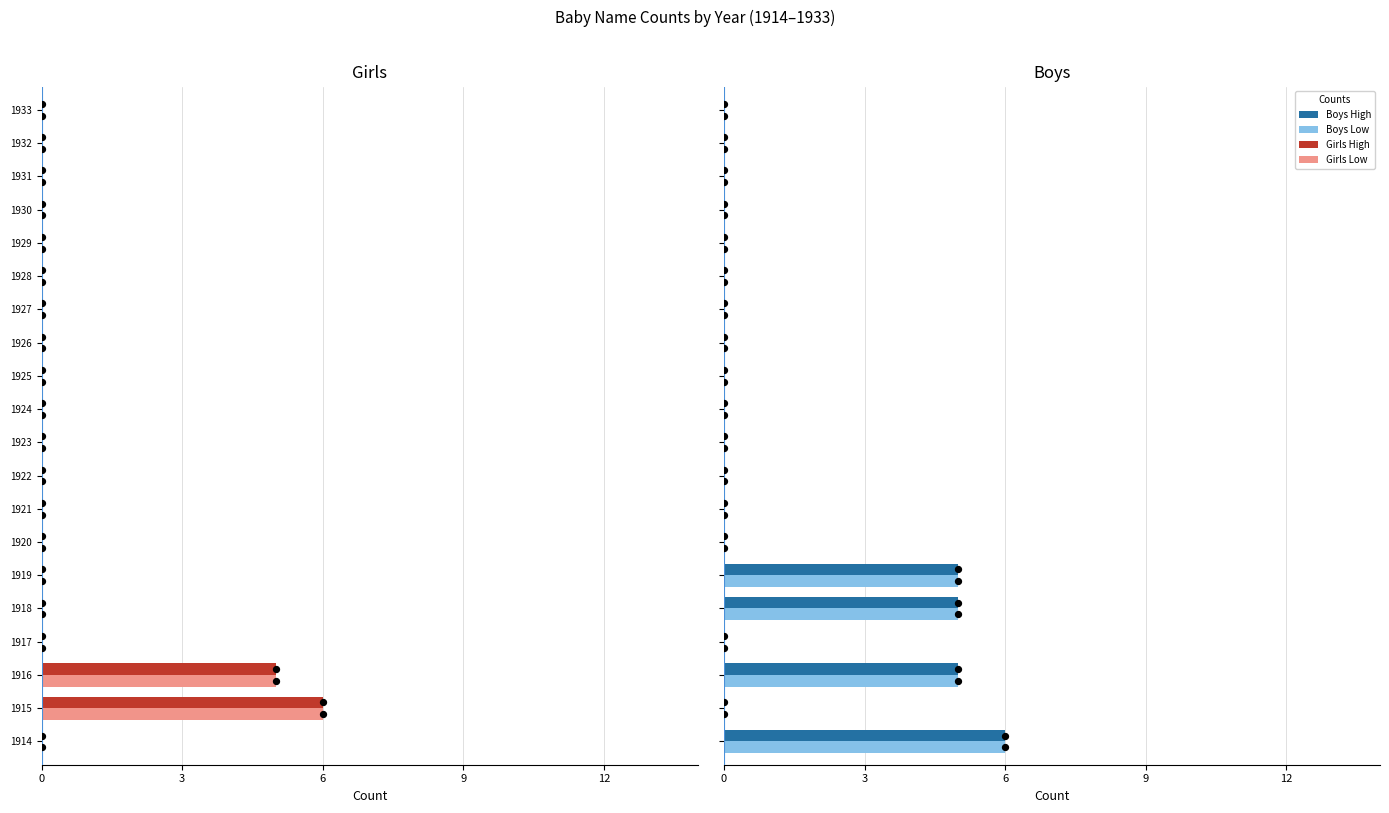

What are all the series names shown in the legend?

Girls High, Girls Low, Boys High, Boys Low